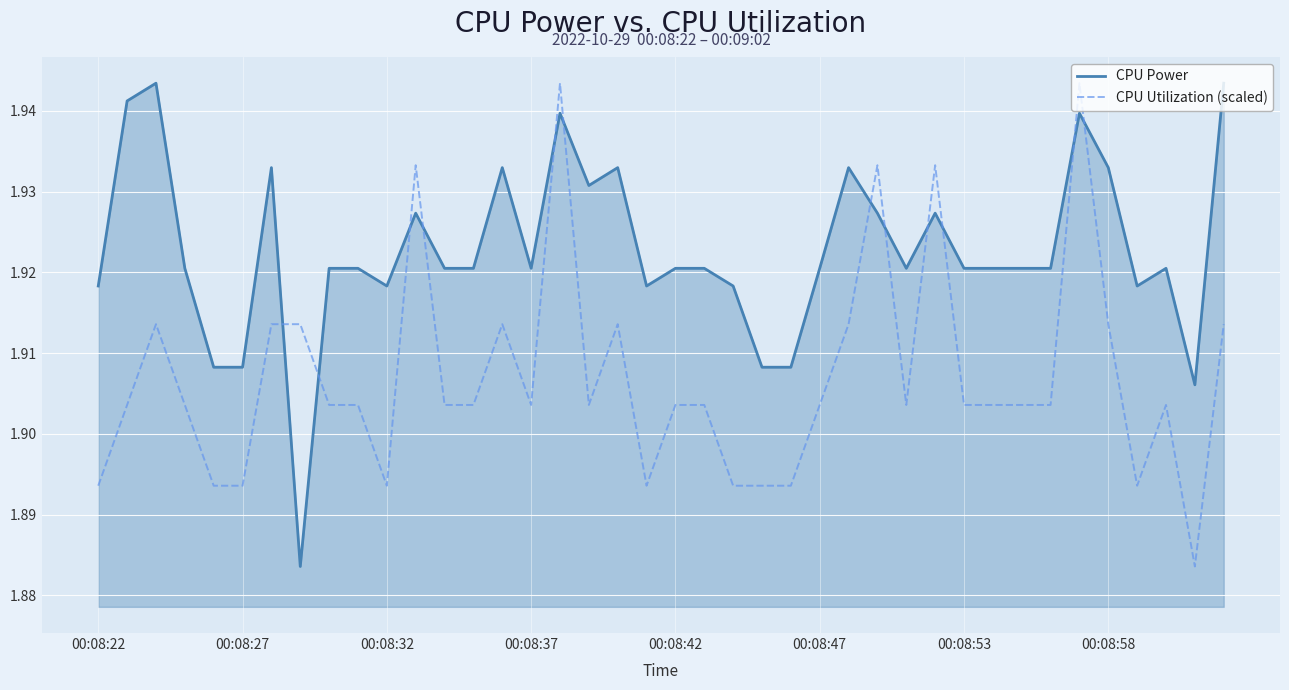

Rank the series by their average value, from lowest to highest.

CPU Utilization (scaled), CPU Power